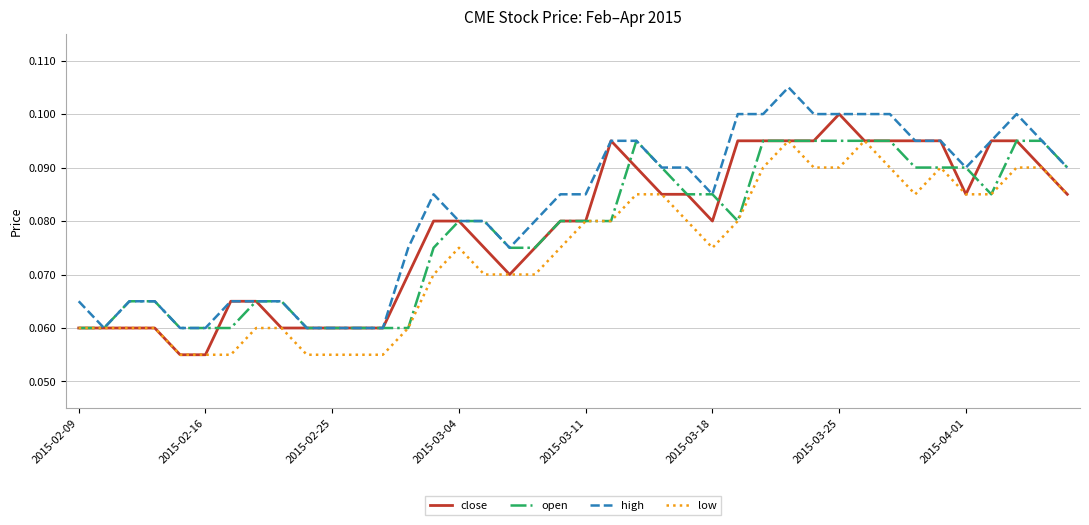

Which series has the largest total across all categories?

high